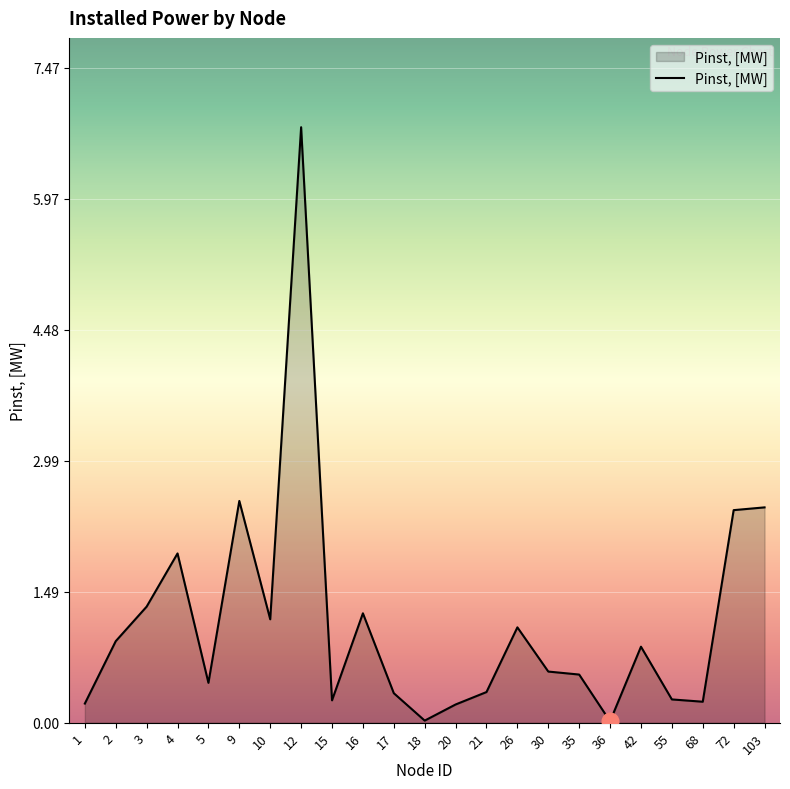

Where is the first local minimum?

5